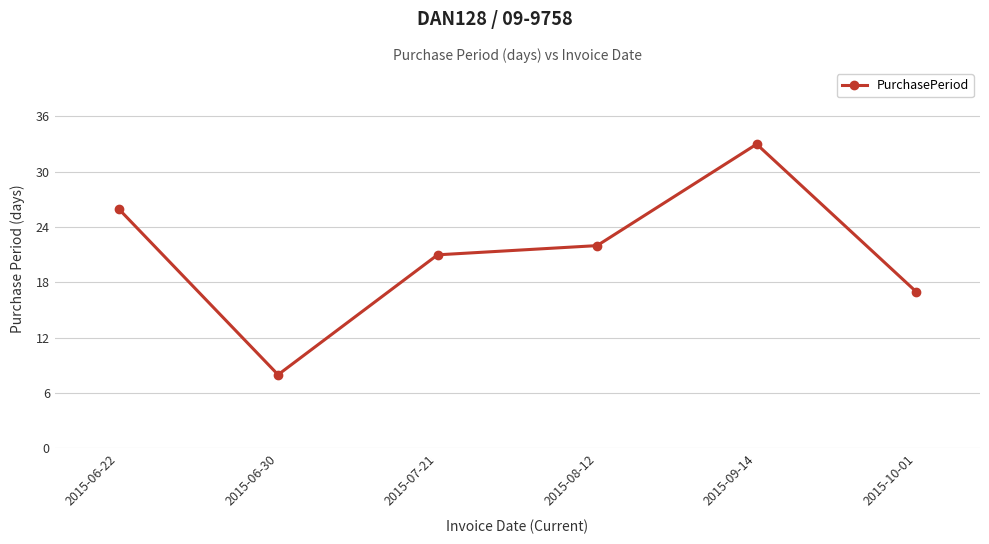

Does the chart display data point markers on the line(s)?

Yes